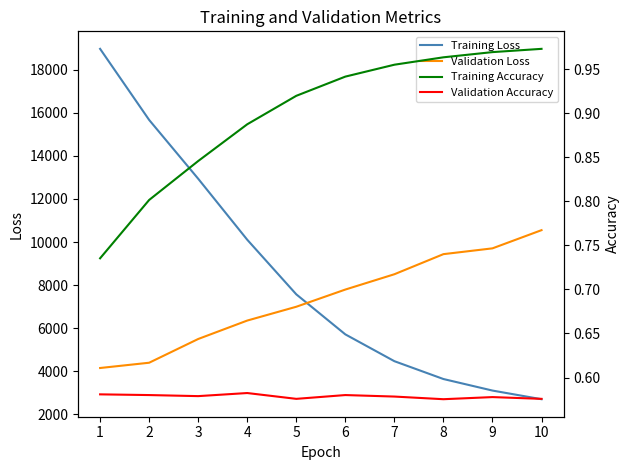

What is the difference between the maximum and minimum values in the Validation Loss series?

6397.4